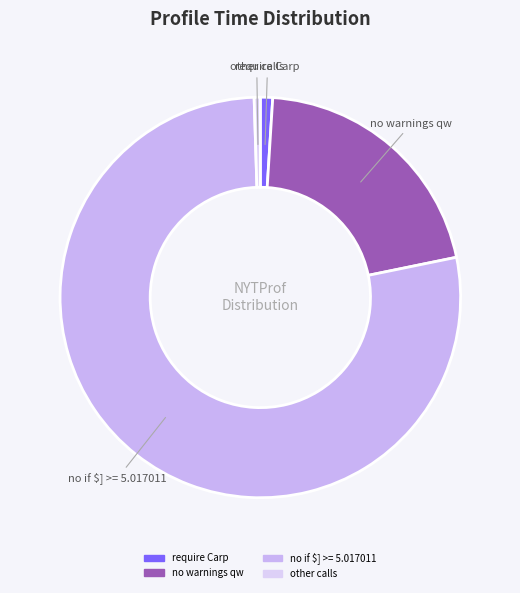

Is it true that no if $] >= 5.017011 is 90% of the pie?

False